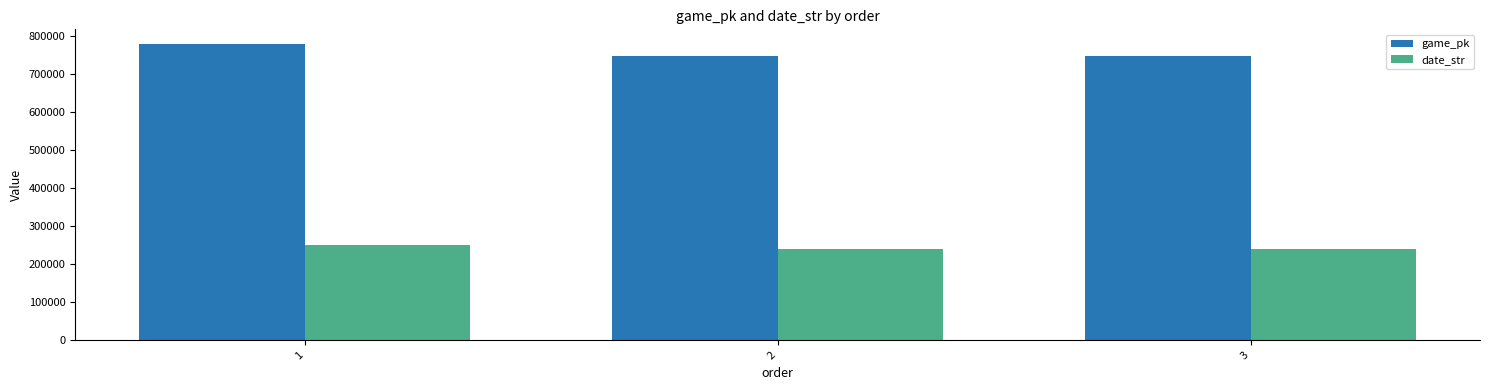

What is the spread (max minus min) of values at 3?

506225